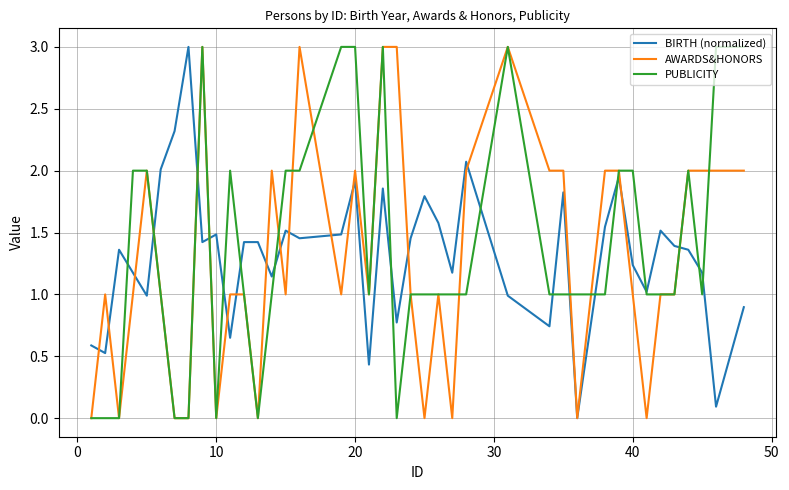

Is this an area chart (filled region under the line)?

No